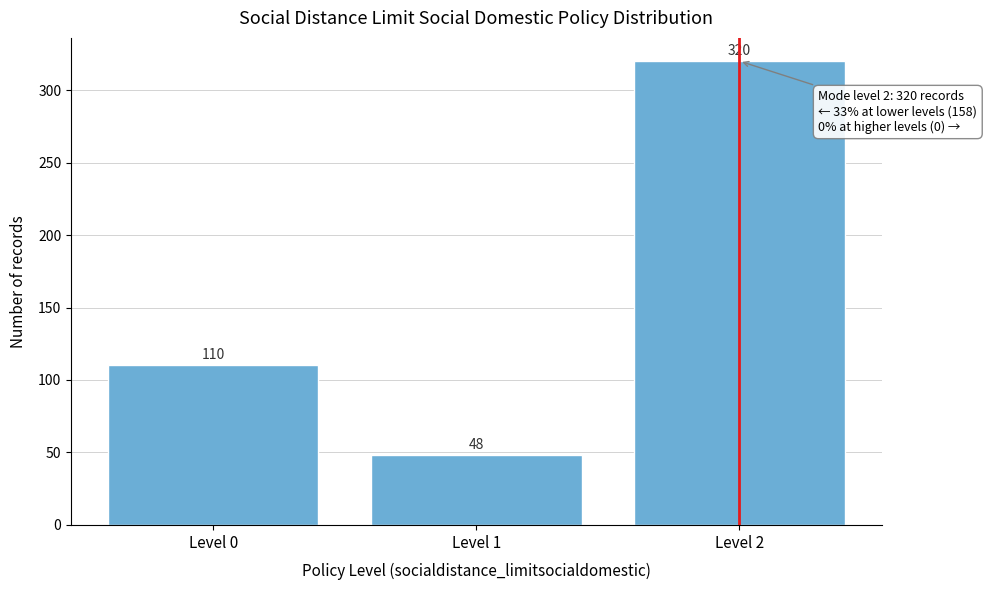

Reading left to right, list all the values displayed in this chart.

Level 0=110	Level 1=48	Level 2=320